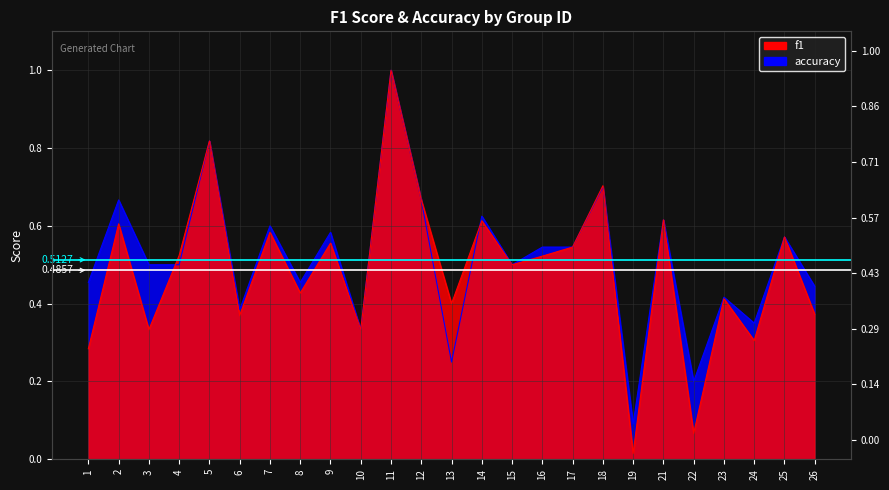

List the labels in order of f1 value, largest first.

11, 5, 18, 12, 21, 14, 2, 7, 25, 9, 17, 4, 16, 15, 8, 23, 13, 26, 6, 3, 10, 24, 1, 22, 19